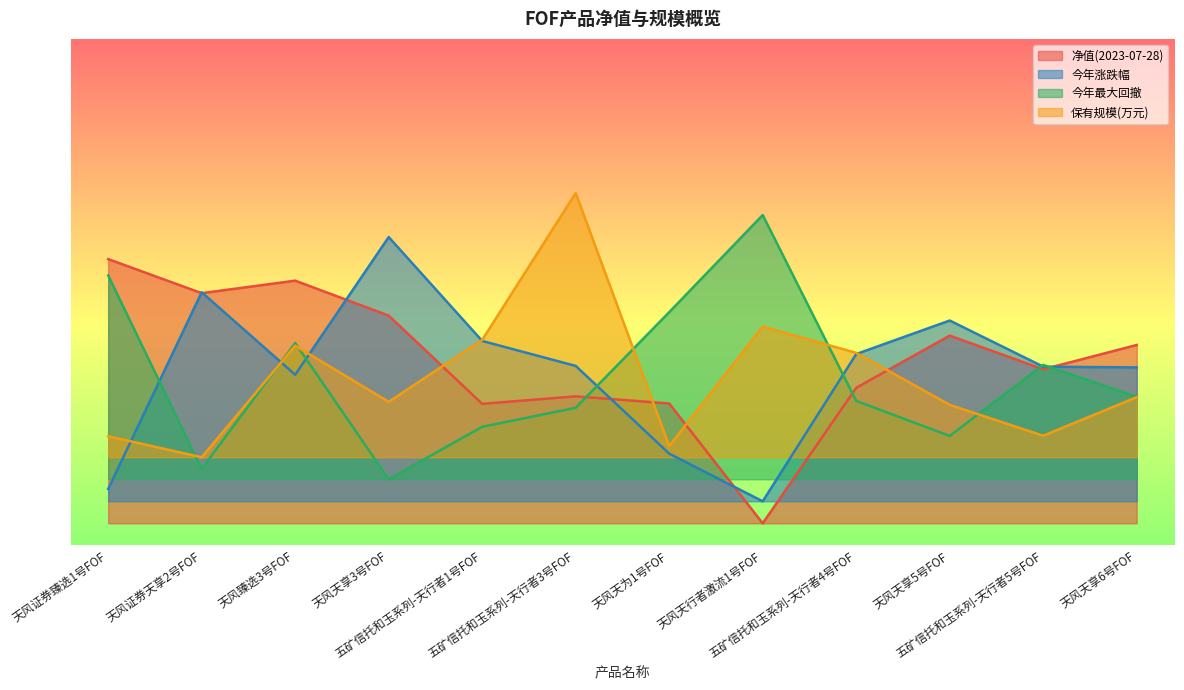

Reading left to right, transcribe all the data shown in this chart.

净值(2023-07-28): 天风证券臻选1号FOF=0.6	天风证券天享2号FOF=0.6	天风臻选3号FOF=0.6	天风天享3号FOF=0.5	五矿信托和玉系列-天行者1号FOF=0.3	五矿信托和玉系列-天行者3号FOF=0.3	天风天为1号FOF=0.3	天风天行者激流1号FOF=0.1	五矿信托和玉系列-天行者4号FOF=0.4	天风天享5号FOF=0.5	五矿信托和玉系列-天行者5号FOF=0.4	天风天享6号FOF=0.5
今年涨跌幅: 天风证券臻选1号FOF=0.1	天风证券天享2号FOF=0.6	天风臻选3号FOF=0.4	天风天享3号FOF=0.7	五矿信托和玉系列-天行者1号FOF=0.5	五矿信托和玉系列-天行者3号FOF=0.4	天风天为1号FOF=0.2	天风天行者激流1号FOF=0.1	五矿信托和玉系列-天行者4号FOF=0.4	天风天享5号FOF=0.5	五矿信托和玉系列-天行者5号FOF=0.4	天风天享6号FOF=0.4
今年最大回撤: 天风证券臻选1号FOF=0.6	天风证券天享2号FOF=0.2	天风臻选3号FOF=0.5	天风天享3号FOF=0.2	五矿信托和玉系列-天行者1号FOF=0.3	五矿信托和玉系列-天行者3号FOF=0.3	天风天为1号FOF=0.5	天风天行者激流1号FOF=0.7	五矿信托和玉系列-天行者4号FOF=0.3	天风天享5号FOF=0.2	五矿信托和玉系列-天行者5号FOF=0.4	天风天享6号FOF=0.3
保有规模(万元): 天风证券臻选1号FOF=0.2	天风证券天享2号FOF=0.2	天风臻选3号FOF=0.5	天风天享3号FOF=0.3	五矿信托和玉系列-天行者1号FOF=0.5	五矿信托和玉系列-天行者3号FOF=0.8	天风天为1号FOF=0.2	天风天行者激流1号FOF=0.5	五矿信托和玉系列-天行者4号FOF=0.4	天风天享5号FOF=0.3	五矿信托和玉系列-天行者5号FOF=0.2	天风天享6号FOF=0.3